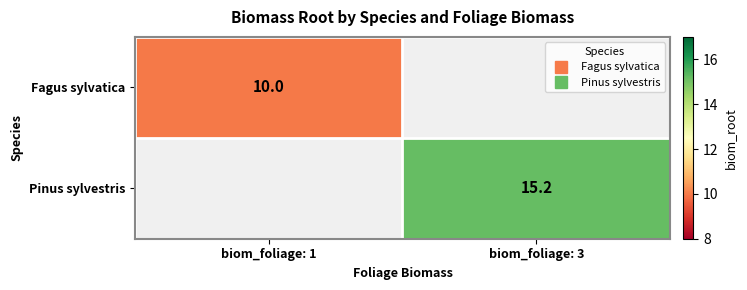

List the labels in order of Fagus sylvatica value, smallest first.

biom_foliage: 1, biom_foliage: 3